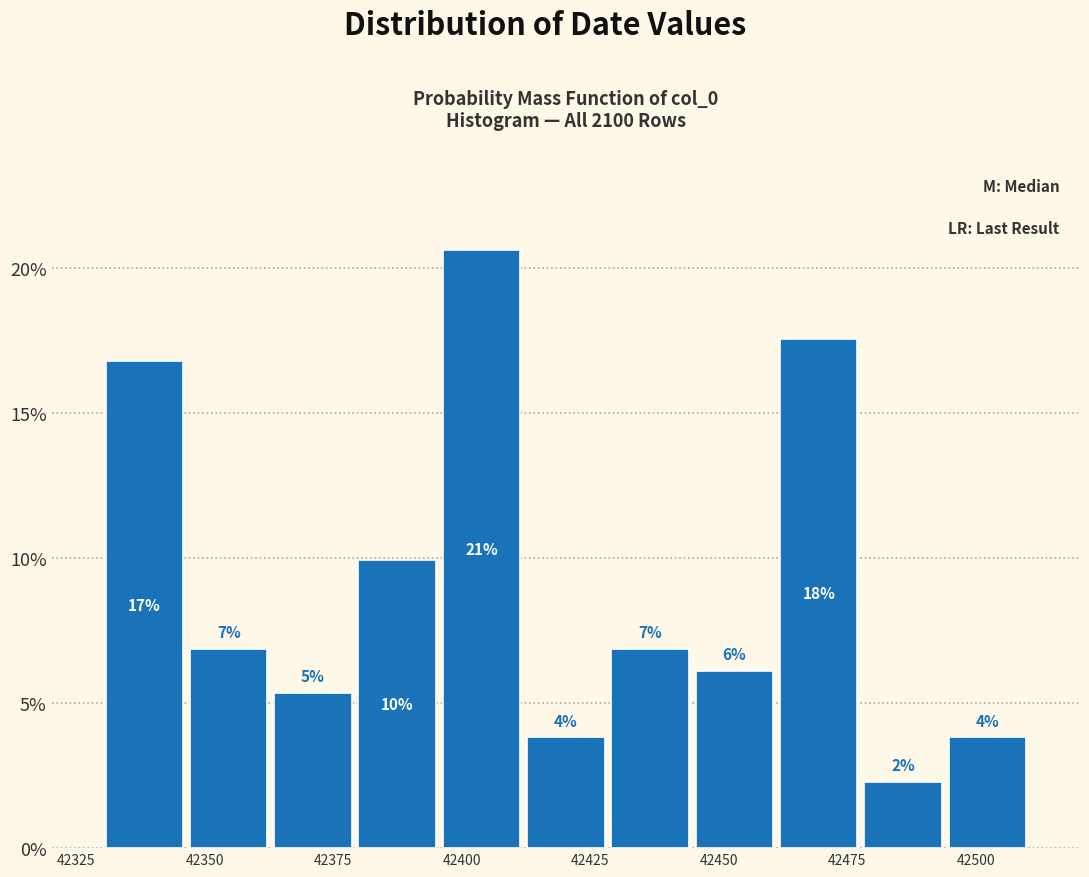

Around what value on the x-axis is the tallest bar? Give the approximate position of its centre, as read against the axis.

42405